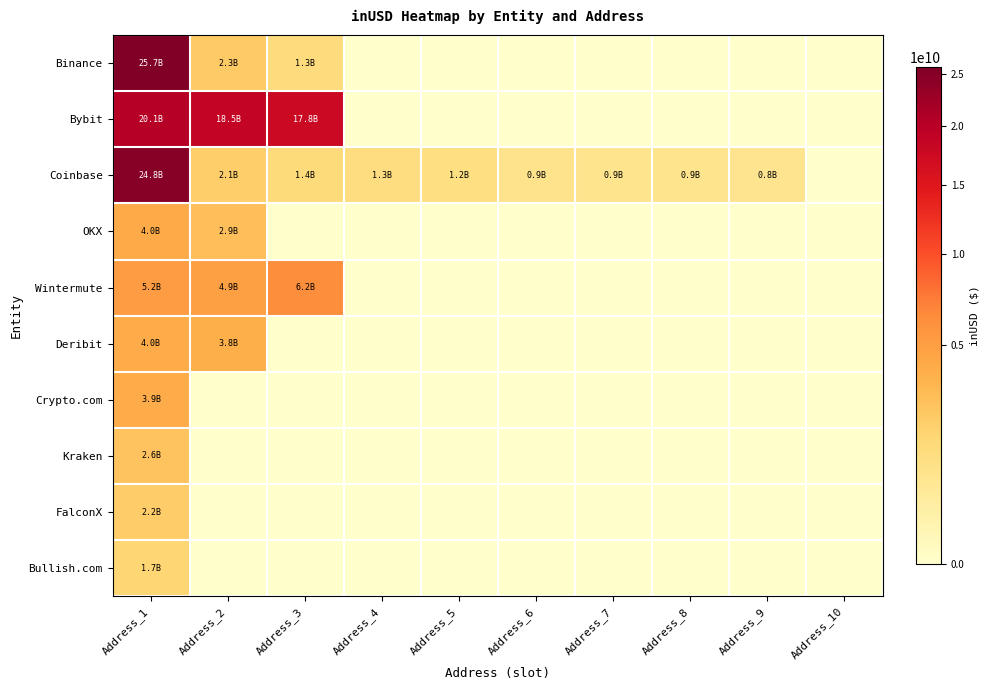

At which category is the sum across all series the highest?

Address_1